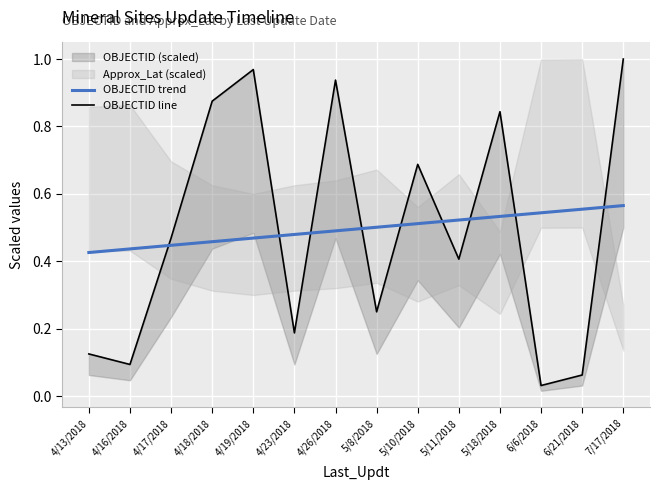

What is the difference between the maximum and minimum values in the OBJECTID trend series?

0.1